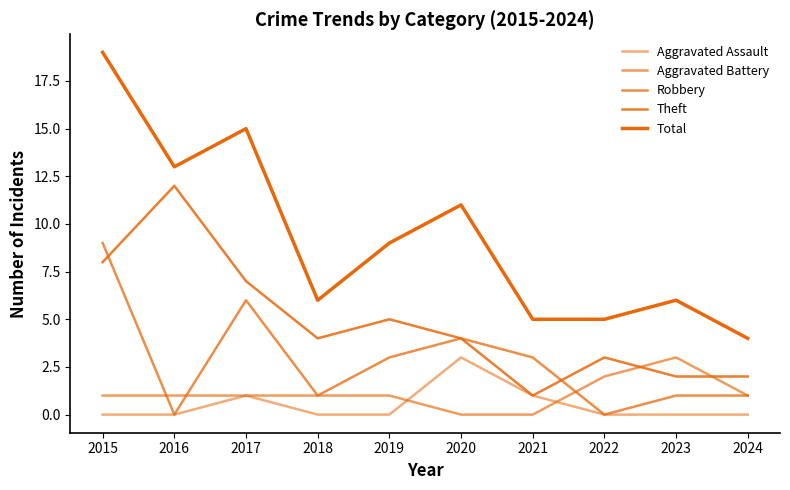

Which category has the highest value in the Aggravated Battery series?

2023